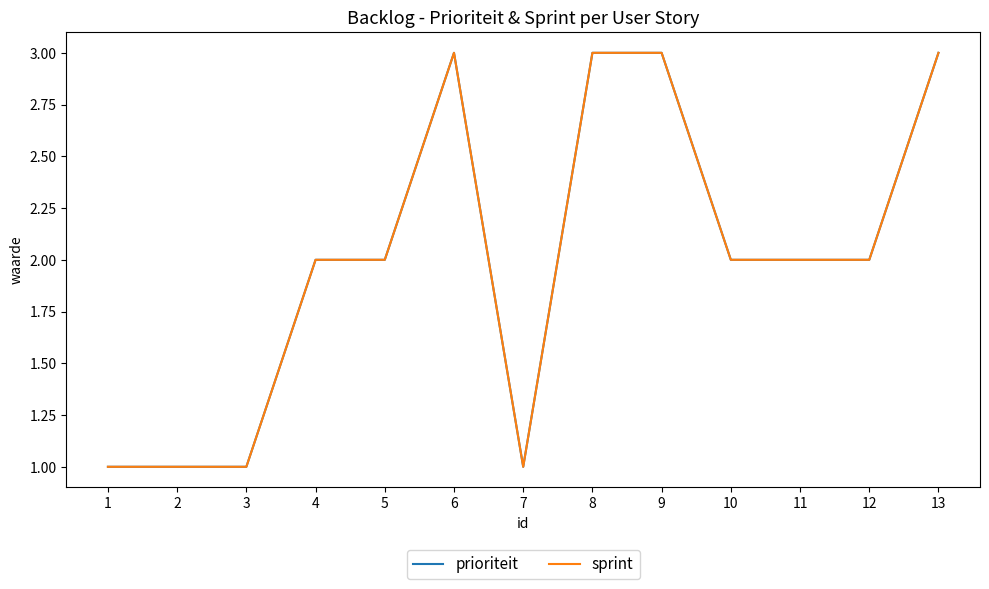

At which category does prioriteit reach its first local valley?

7